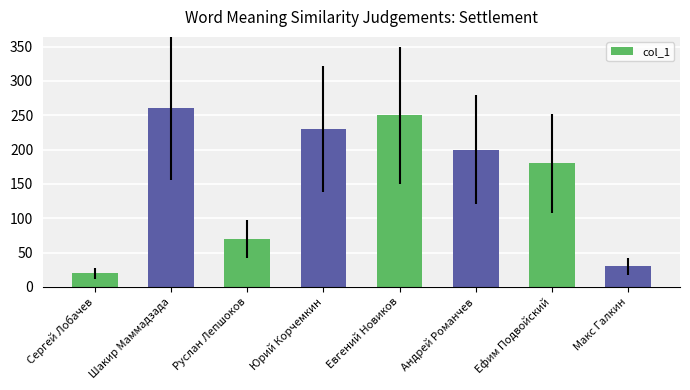

Reading left to right, list all the values displayed in this chart.

20	260	70	230	250	200	180	30